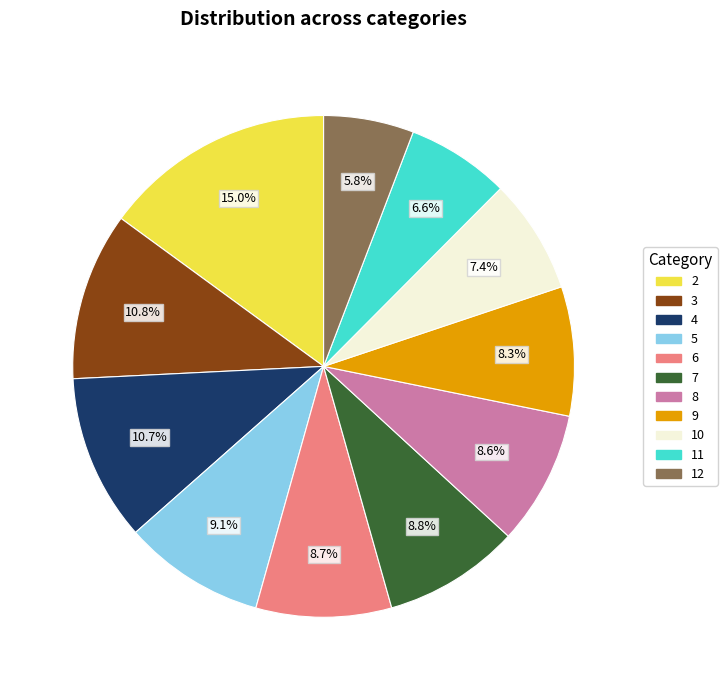

Count the number of slices in the pie.

11